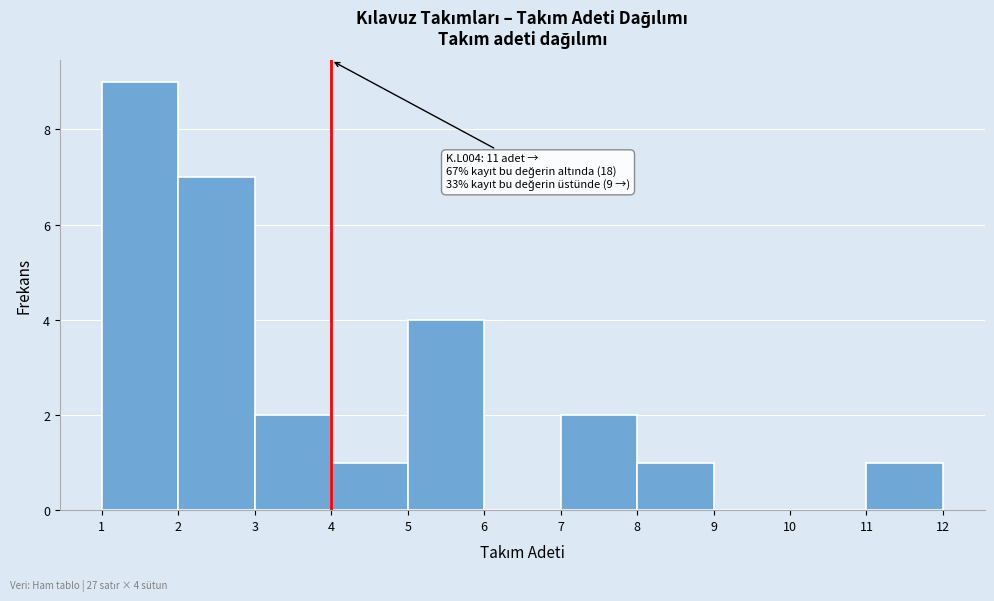

Over which range of the x-axis is the bar tallest?

1 to 2